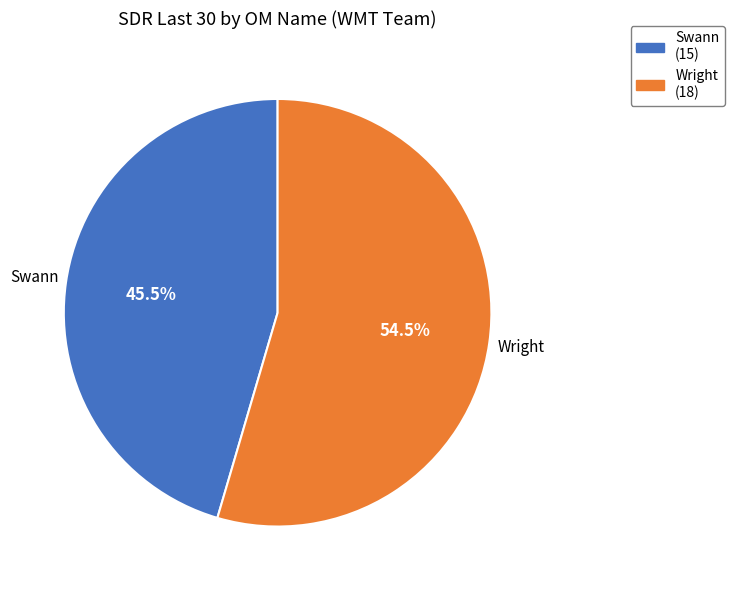

What percentage do Wright and Swann together represent?

100.0%